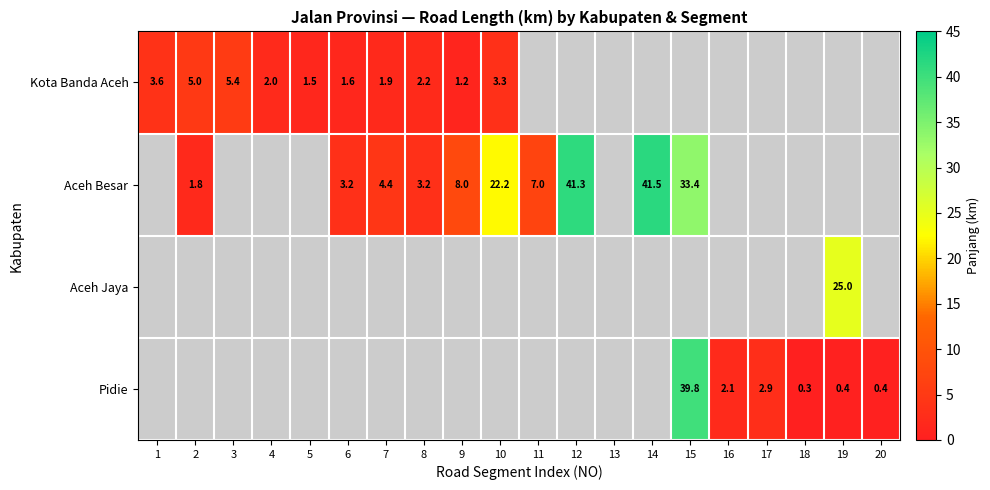

What is the maximum value shown in the chart?

41.5